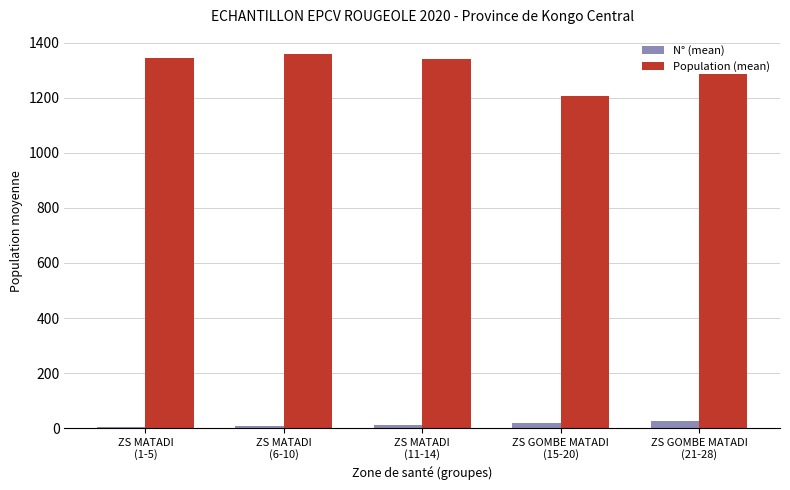

What is the greatest value displayed?

1360.8